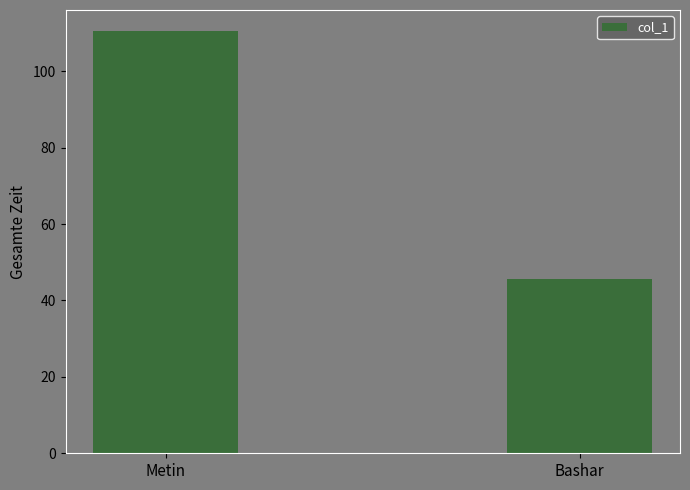

What is the ratio of the value at Metin to the value at Bashar?

2.4